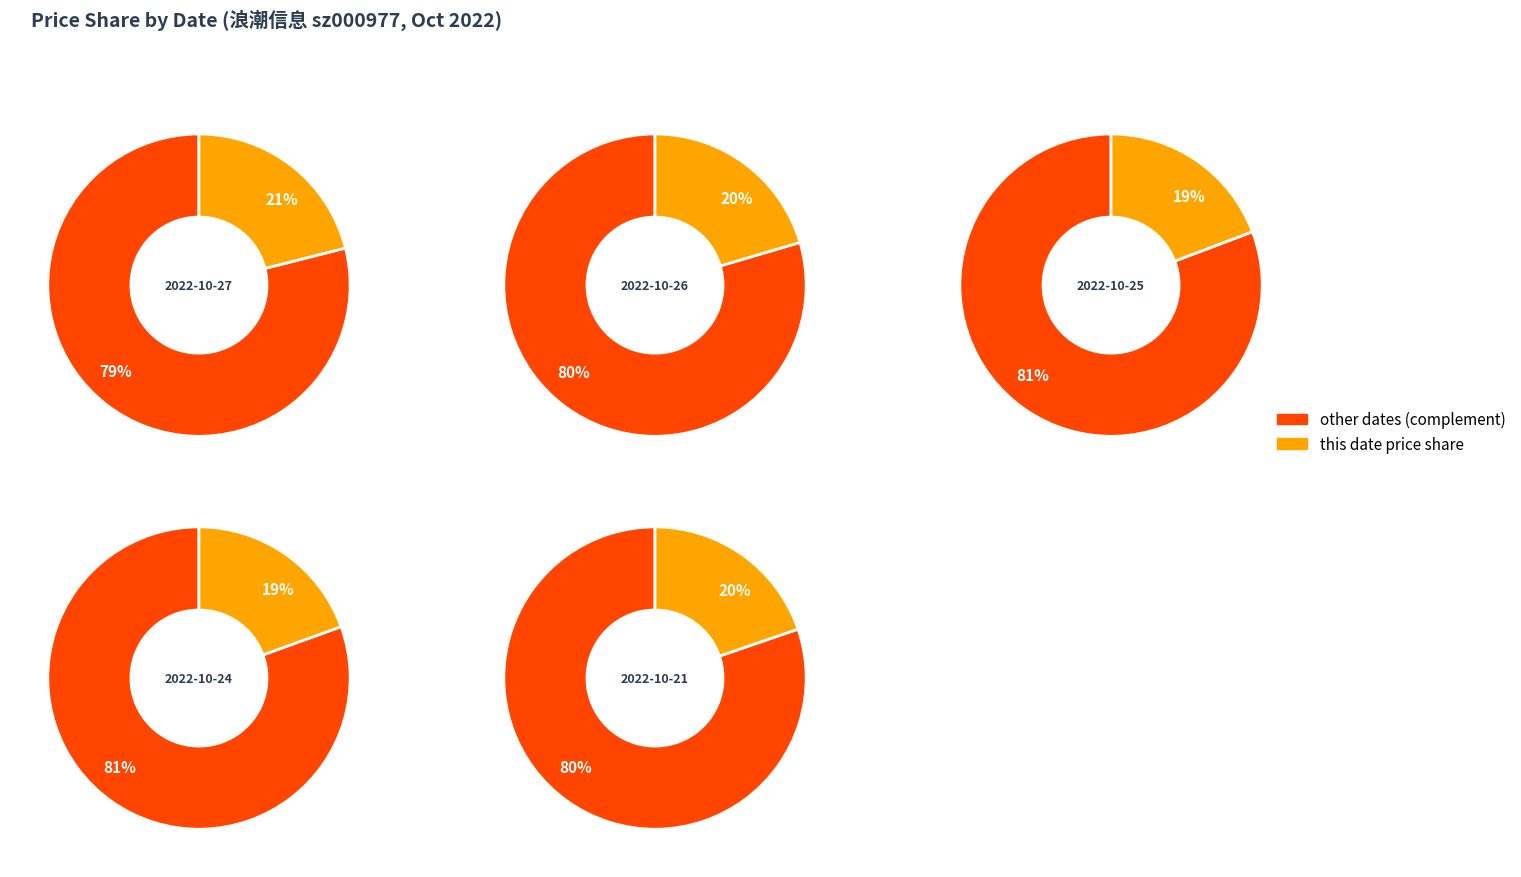

What percentage is NOT represented by 2022-10-25?

80.7%